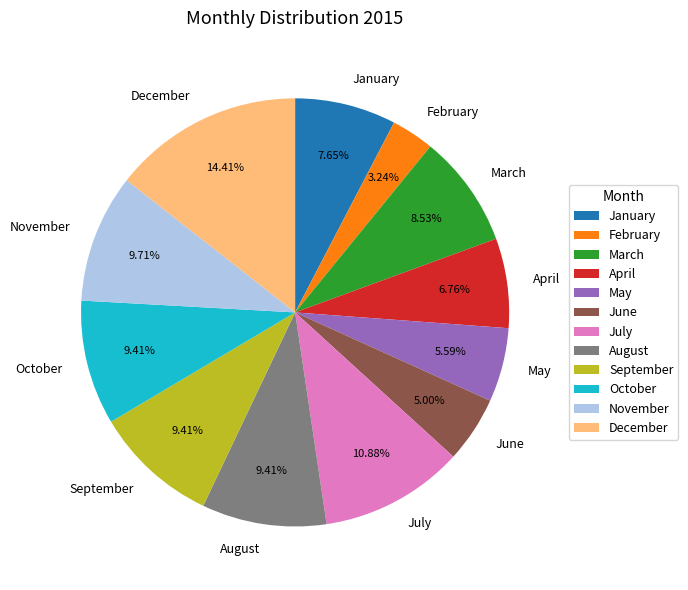

True or false: August accounts for 19% of the total.

False